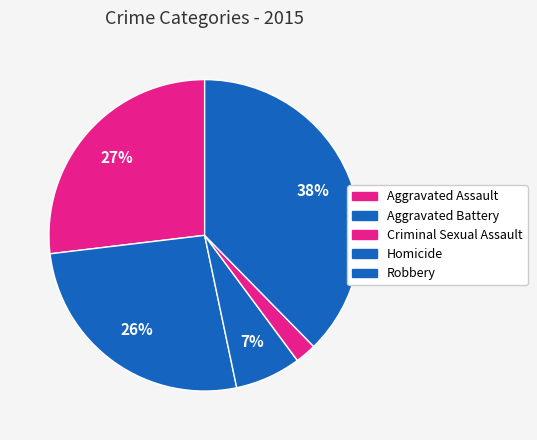

Rank the categories by value from lowest to highest.

Homicide, Criminal Sexual Assault, Aggravated Battery, Aggravated Assault, Robbery